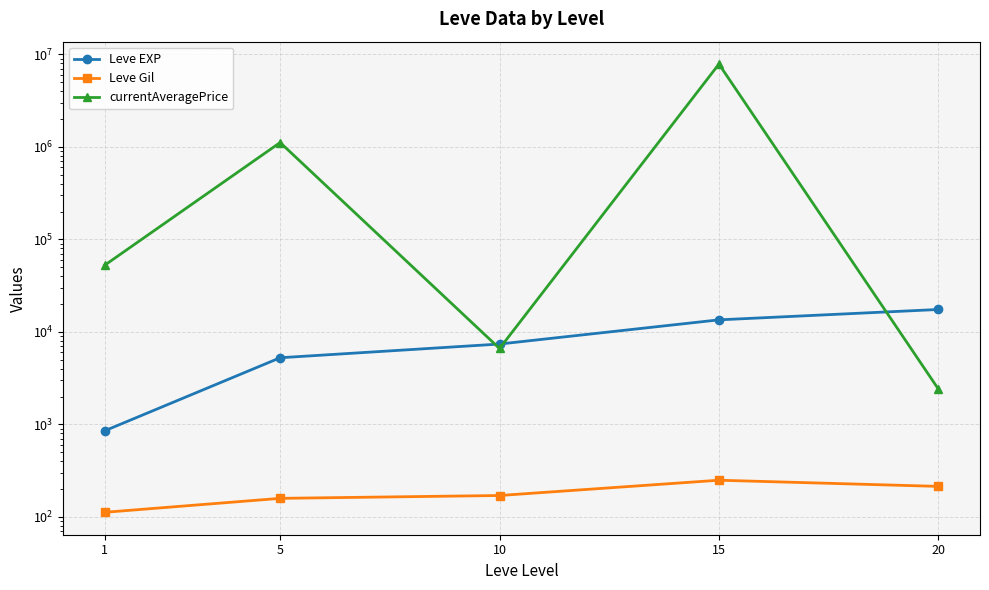

Is it true that Leve Gil equals 47.9 at 10?

False